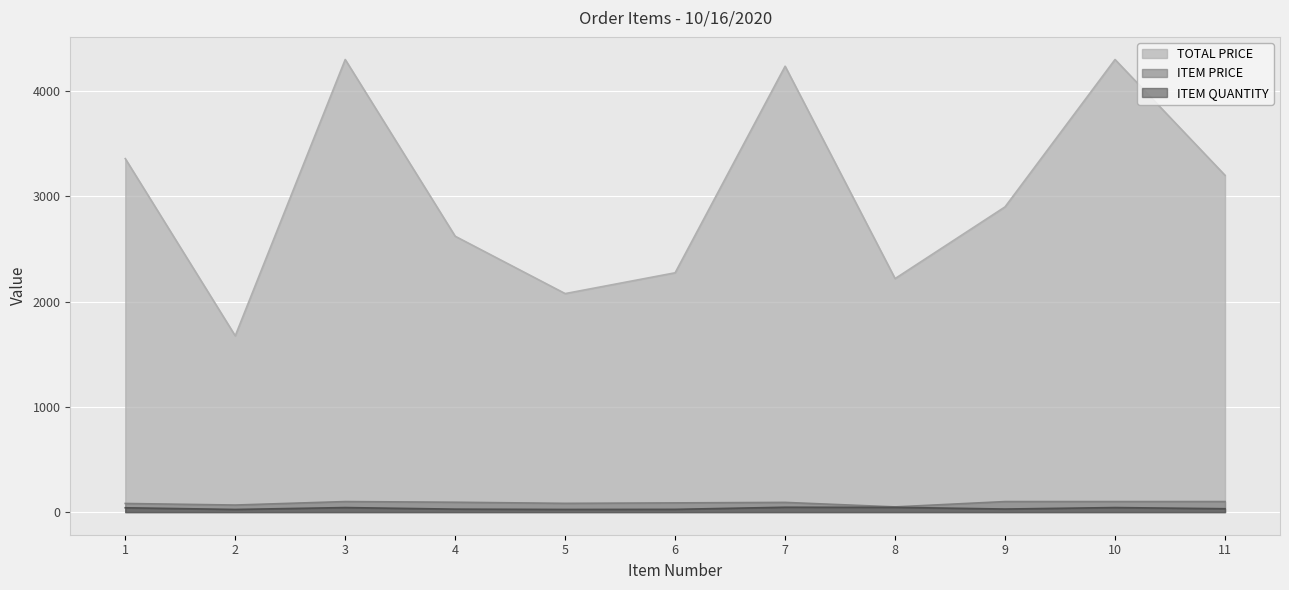

What is the value of the ITEM QUANTITY point at the 7th from the left?

46.0